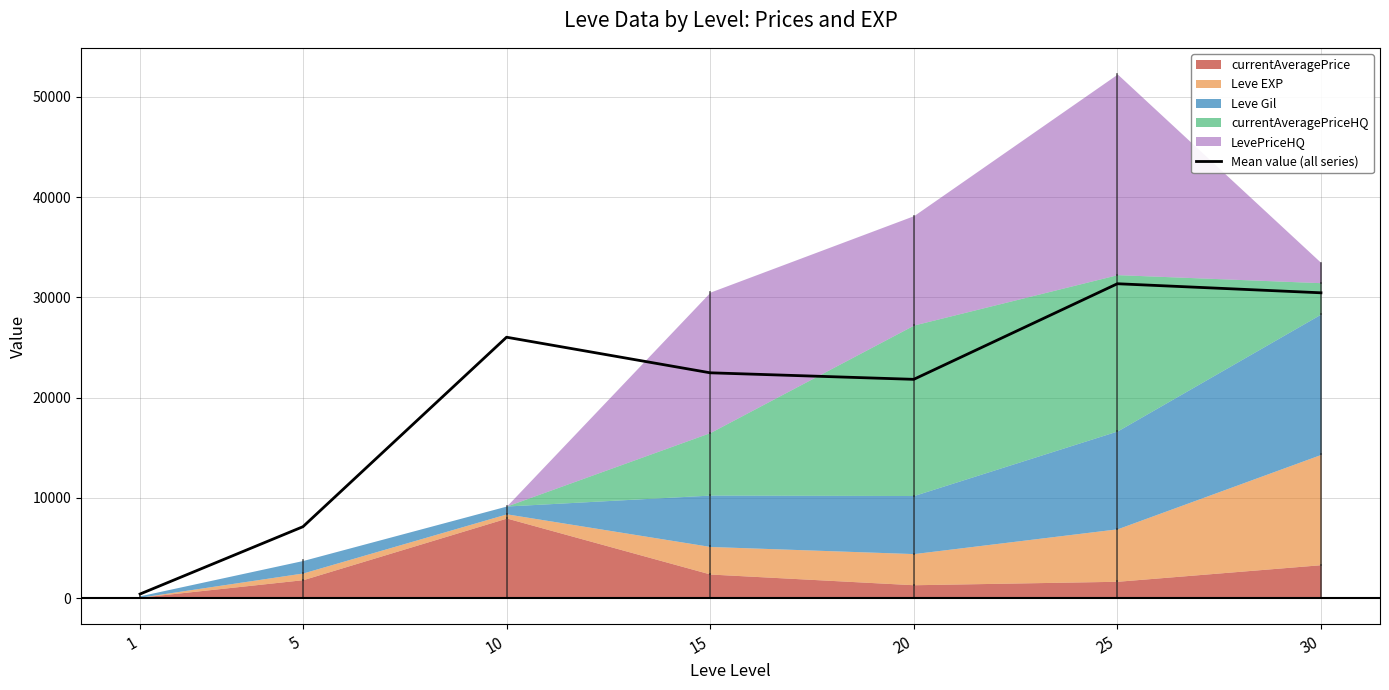

True or false: the data shows 21830.1 at 20.

True